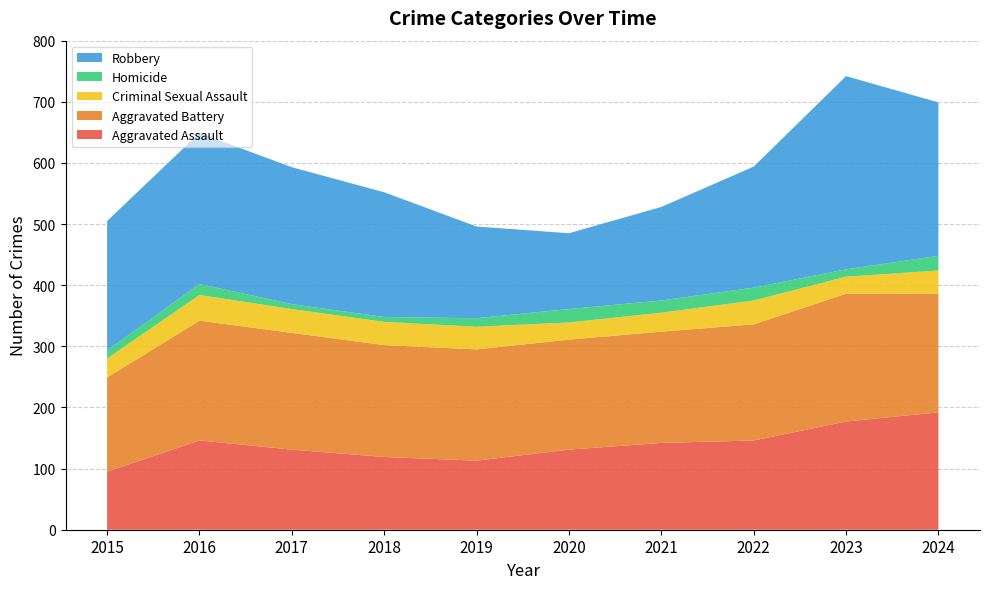

Reading left to right, transcribe all the data shown in this chart.

Aggravated Assault: 2015=95	2016=146	2017=131	2018=119	2019=113	2020=131	2021=142	2022=146	2023=177	2024=192
Aggravated Battery: 2015=154	2016=196	2017=191	2018=183	2019=182	2020=180	2021=182	2022=190	2023=209	2024=194
Criminal Sexual Assault: 2015=31	2016=42	2017=39	2018=38	2019=37	2020=28	2021=31	2022=39	2023=28	2024=38
Homicide: 2015=13	2016=18	2017=8	2018=8	2019=14	2020=22	2021=20	2022=21	2023=12	2024=24
Robbery: 2015=212	2016=247	2017=224	2018=204	2019=150	2020=124	2021=153	2022=198	2023=316	2024=251